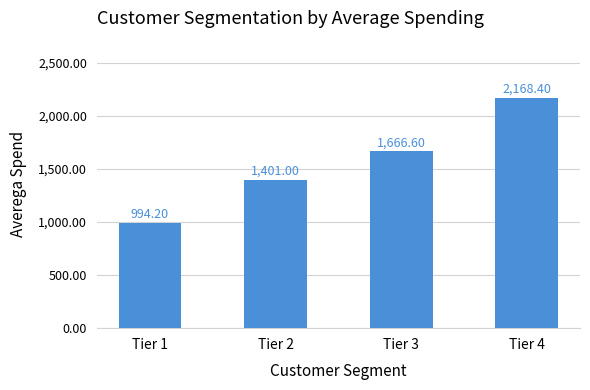

What is the difference between the maximum and minimum values?

1174.2